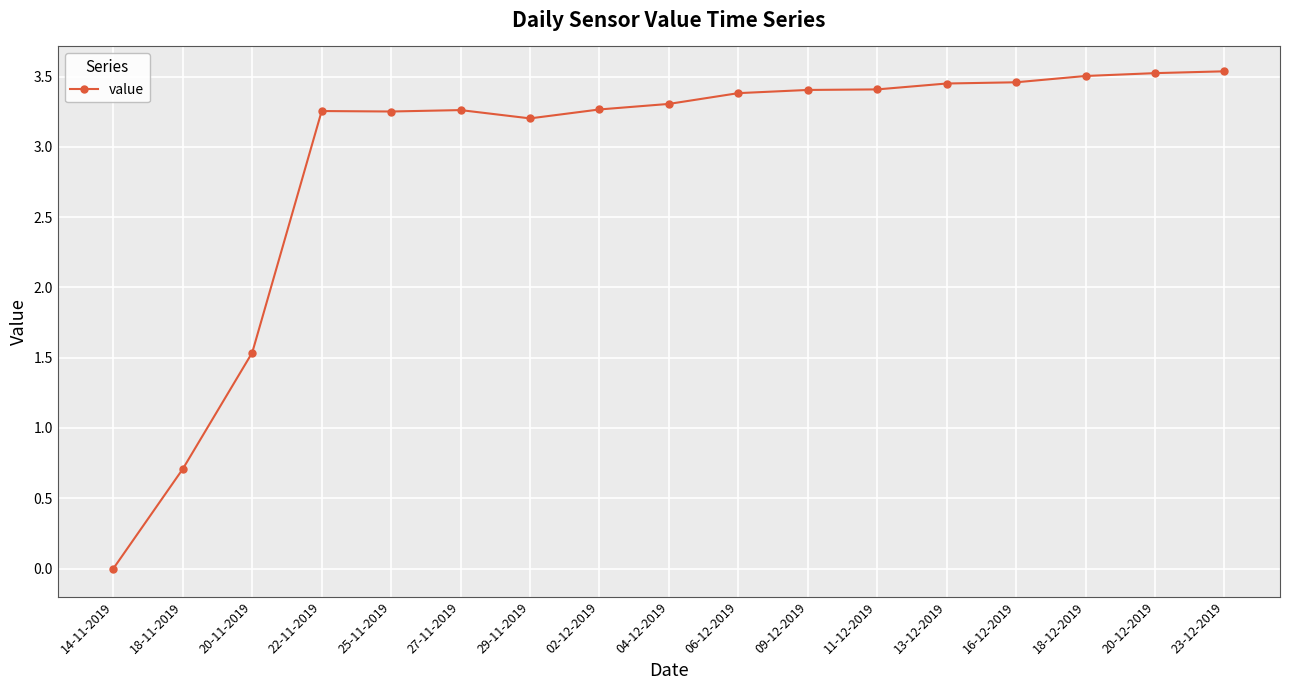

Which category has the lowest value across all series?

14-11-2019